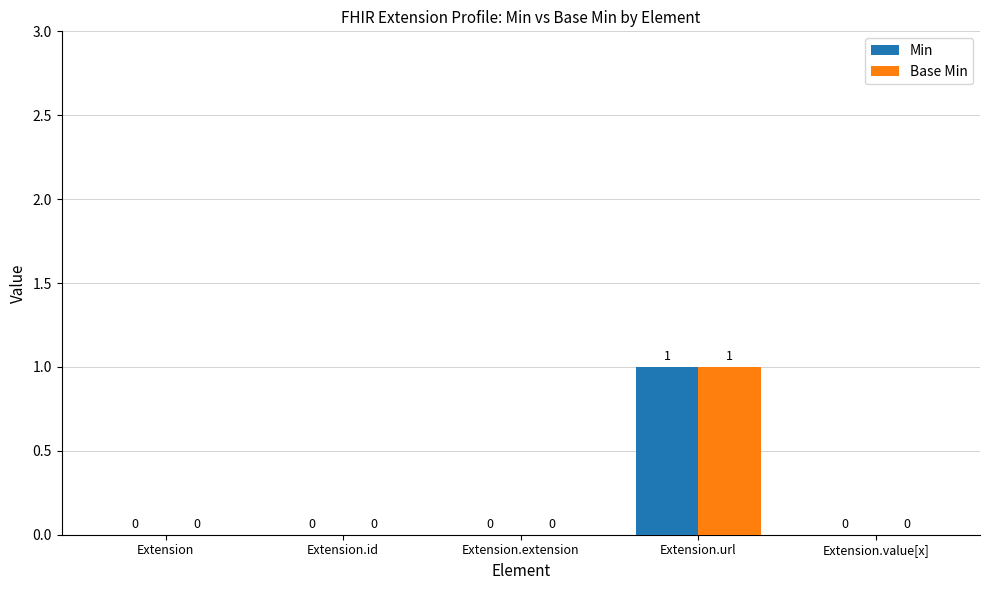

At which category is the sum across all series the highest?

Extension.url